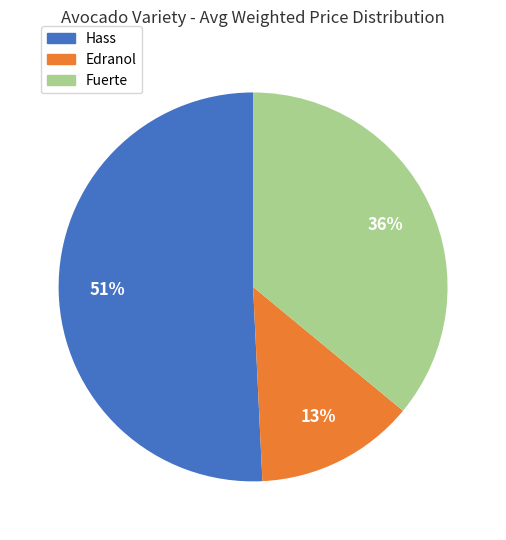

To the nearest percent, what is the difference between the Fuerte and Edranol slice percentages?

23%